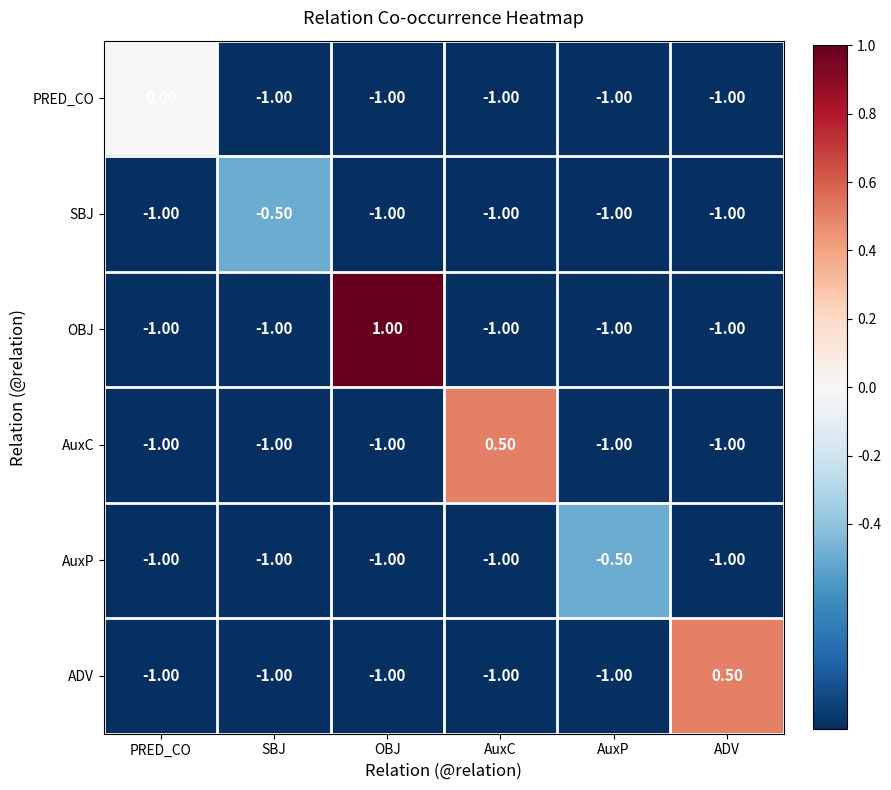

Count the number of categories in the chart.

6